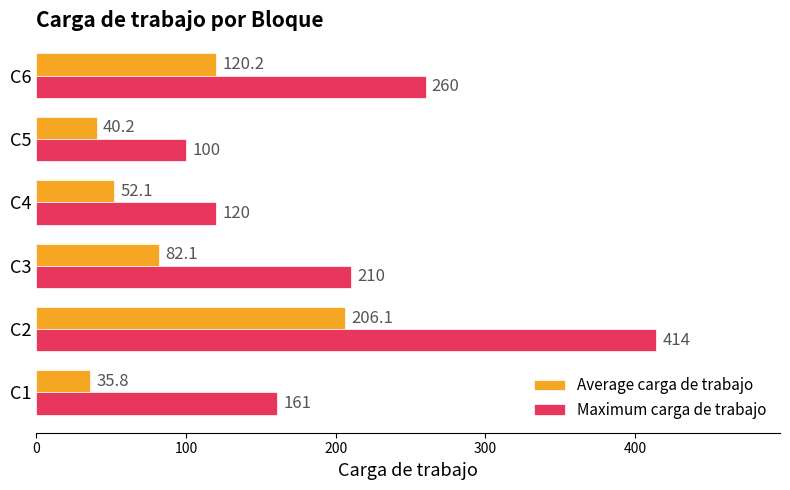

Is it true that Average carga de trabajo equals 67.8 at C2?

False